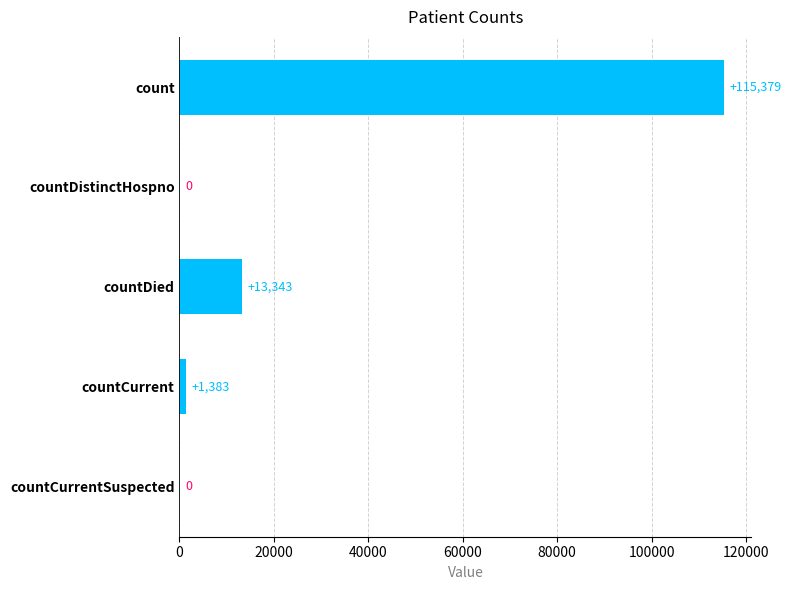

Between countDied and countCurrentSuspected, which is larger?

countDied